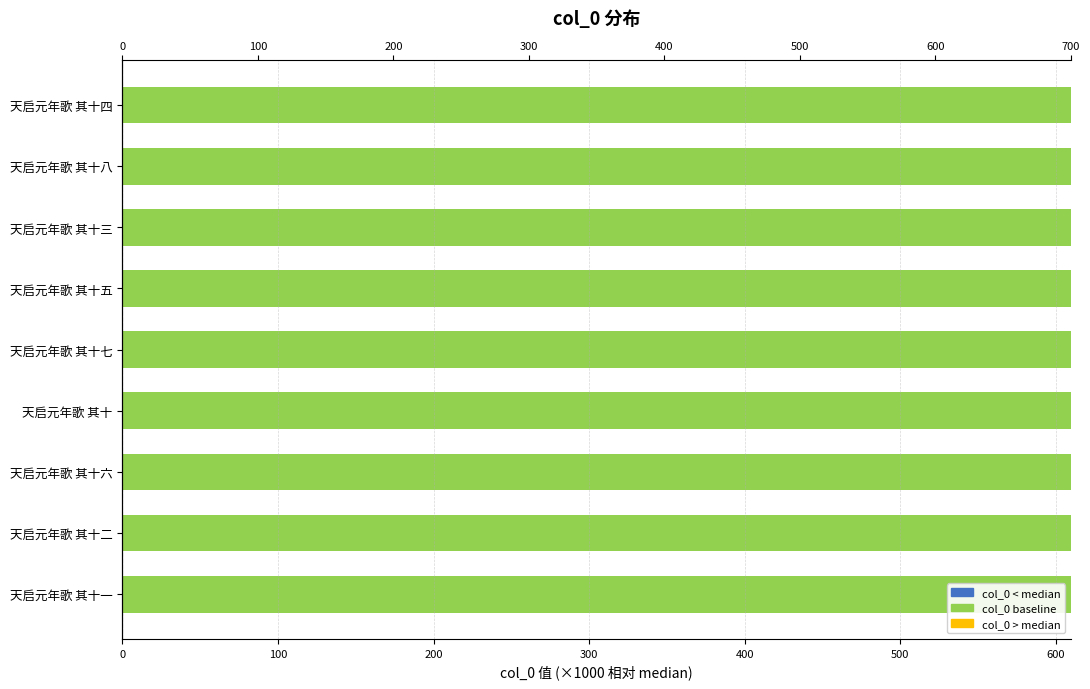

What are all the series names shown in the legend?

col_0 < median, col_0 baseline, col_0 > median